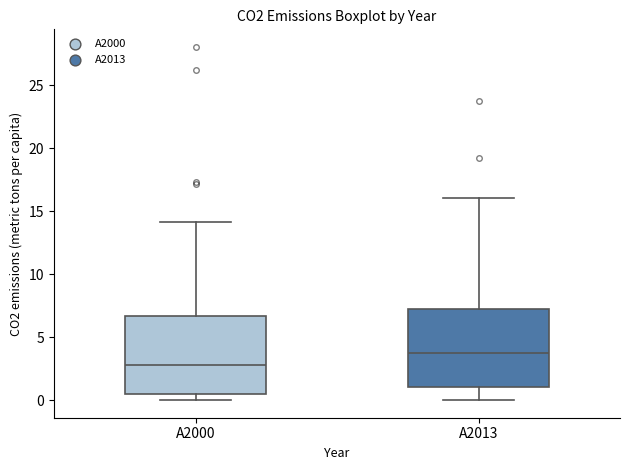

Which box's median line is the lowest?

A2000